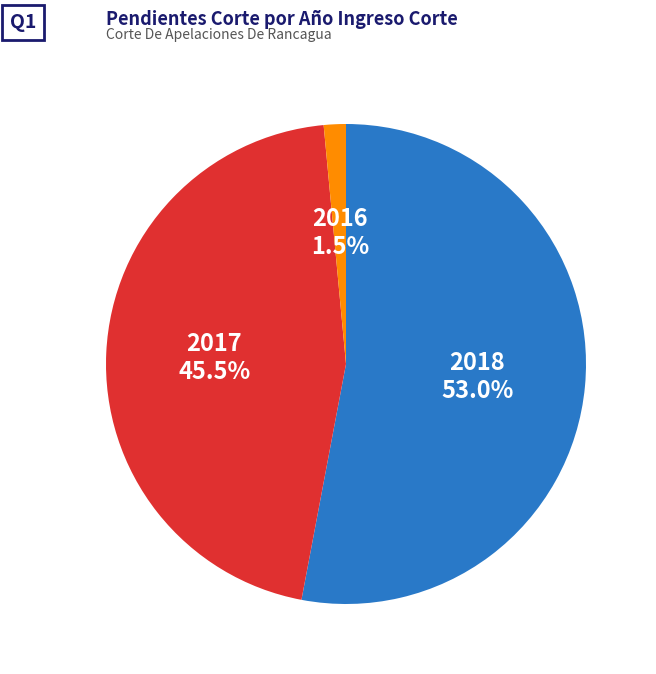

Is there any slice that represents more than half of the pie?

Yes